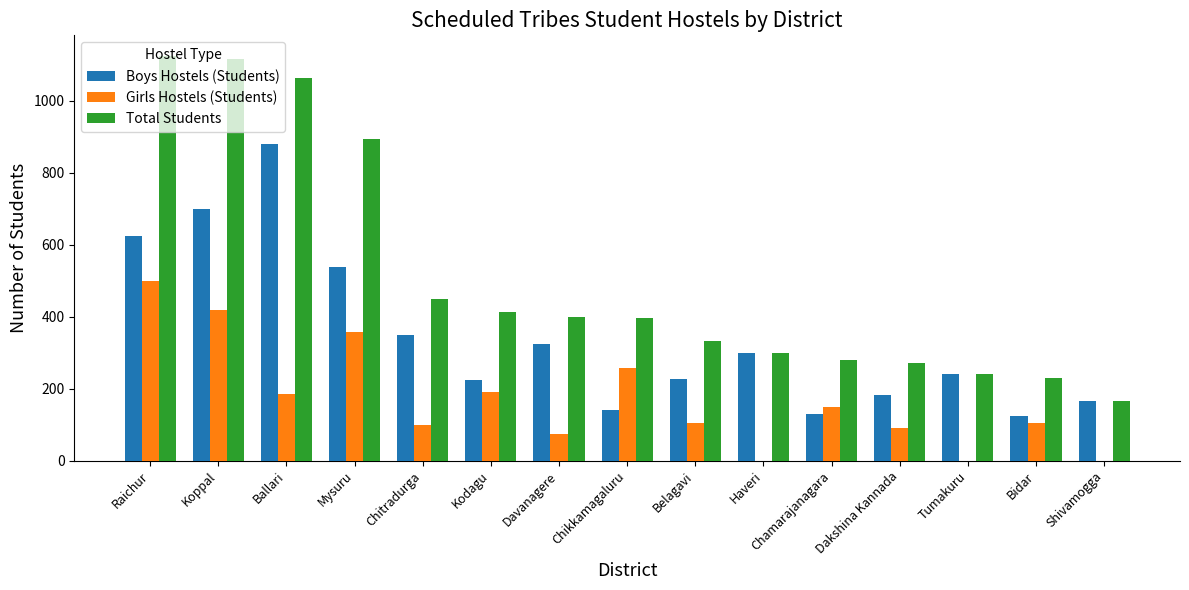

What is the approximate value of Total Students at Ballari?

1064